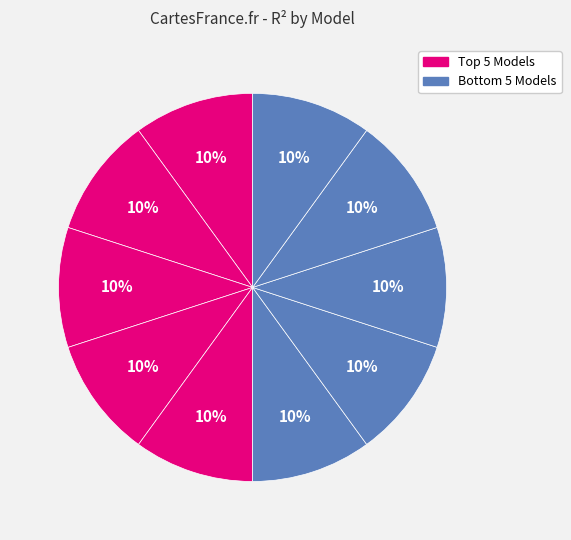

Count the number of slices in the pie.

10